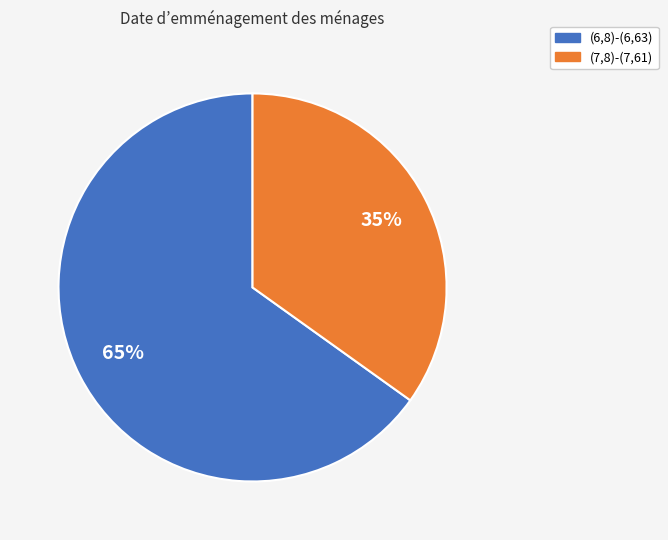

Which slice is the largest?

(6,8)-(6,63)